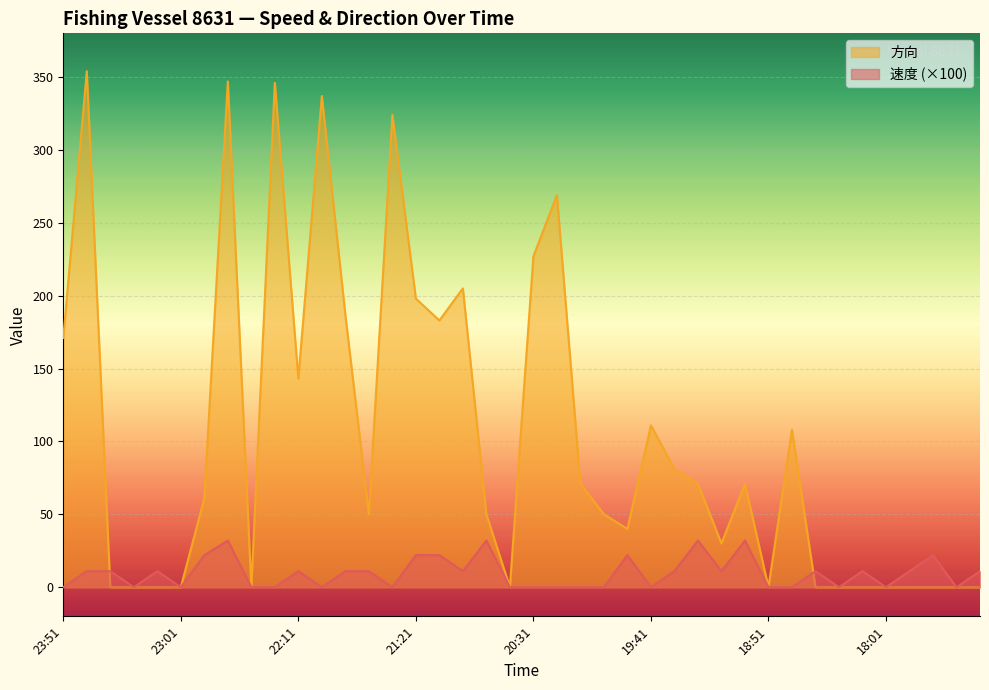

Which series has the largest range (max minus min)?

方向